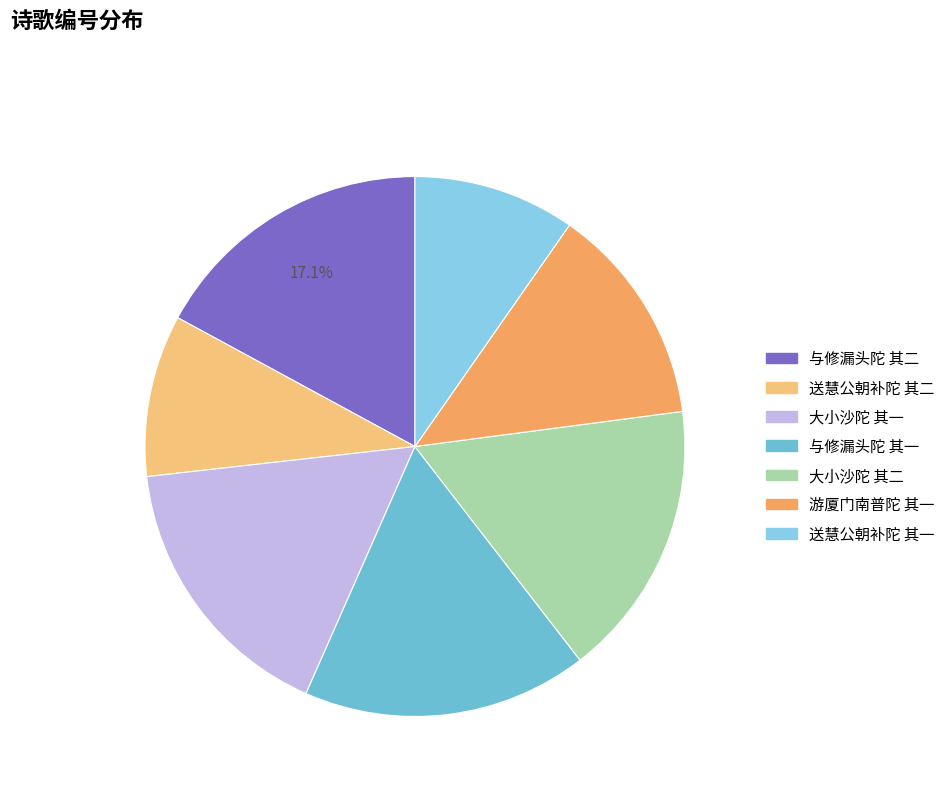

To the nearest percent, what is the difference between the largest and smallest slice percentages?

7%